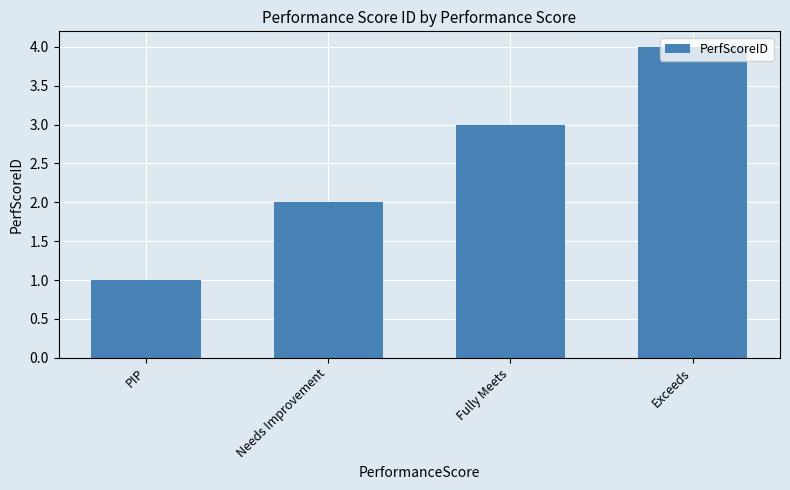

The chart shows a value of 1 at Fully Meets. True or false?

False